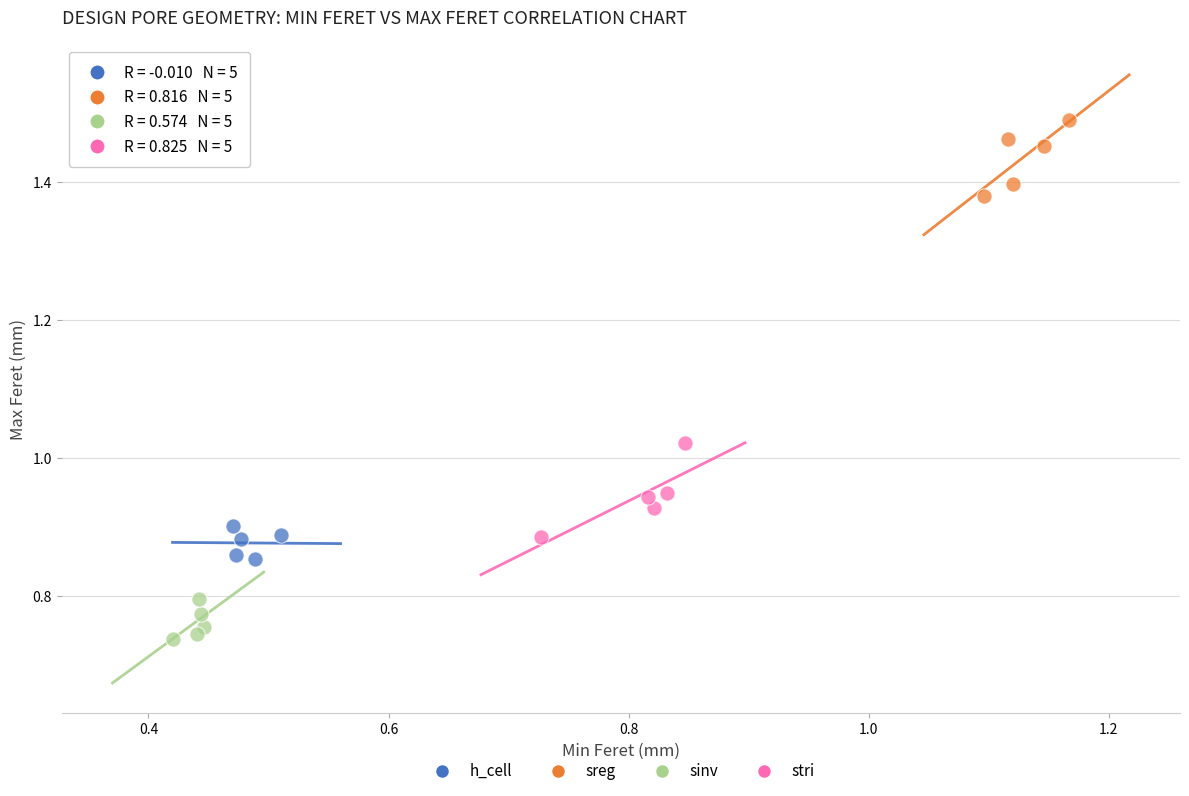

Which series has the widest spread of Y values?

stri